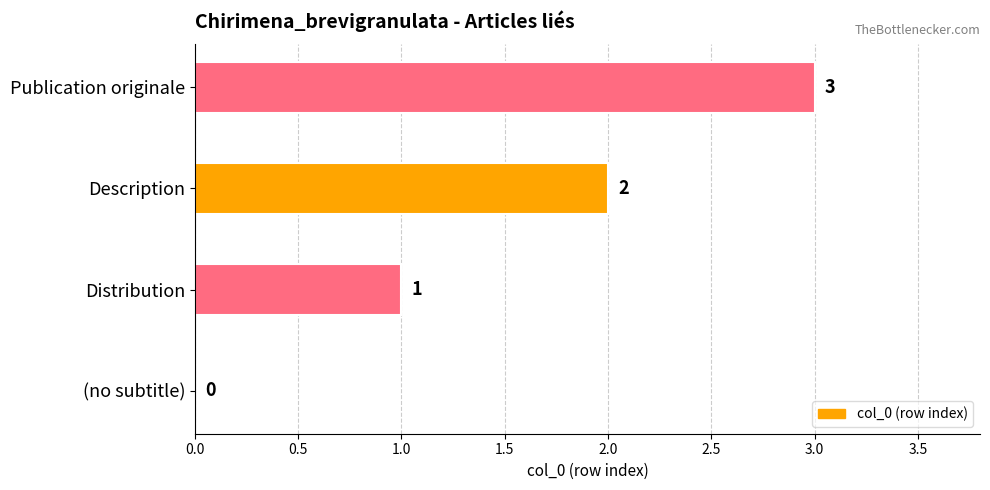

What is the change in value from (no subtitle) to Distribution?

+1